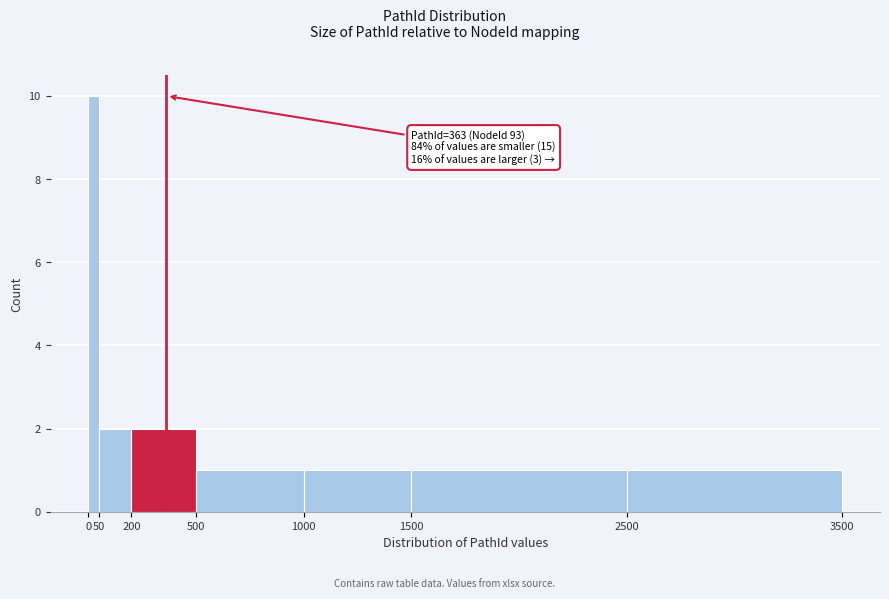

Which range on the x-axis has the tallest bar?

0 to 50